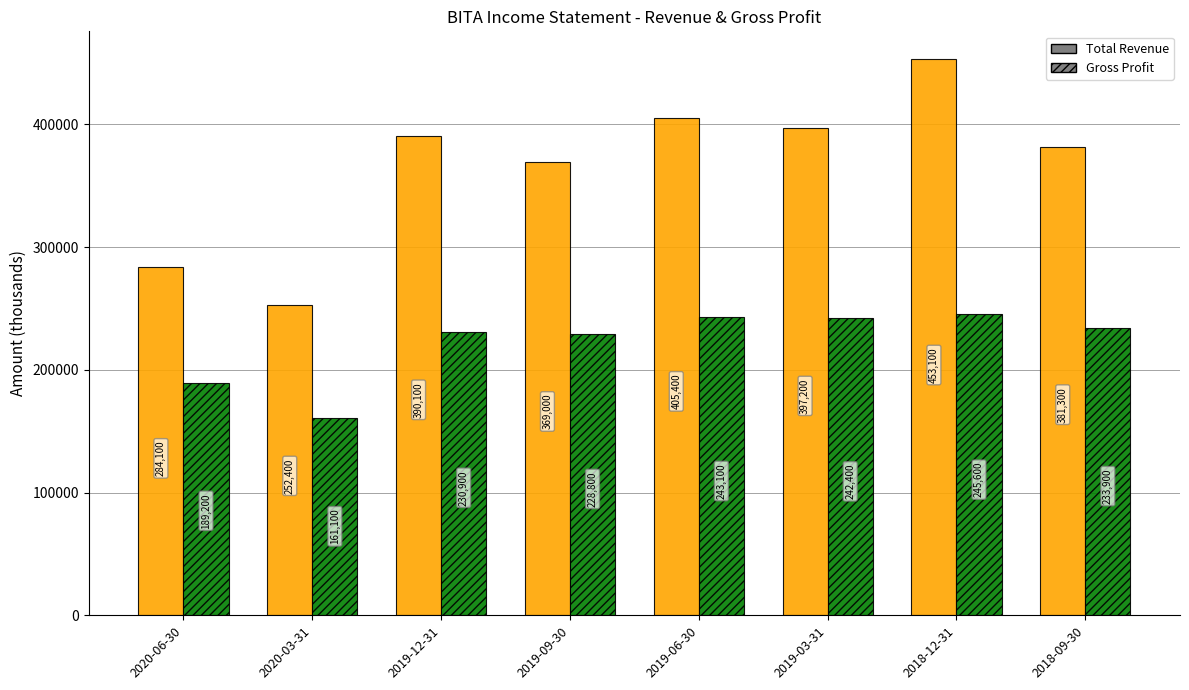

Between 2020-06-30 and 2019-03-31, which series saw the biggest shift?

Total Revenue